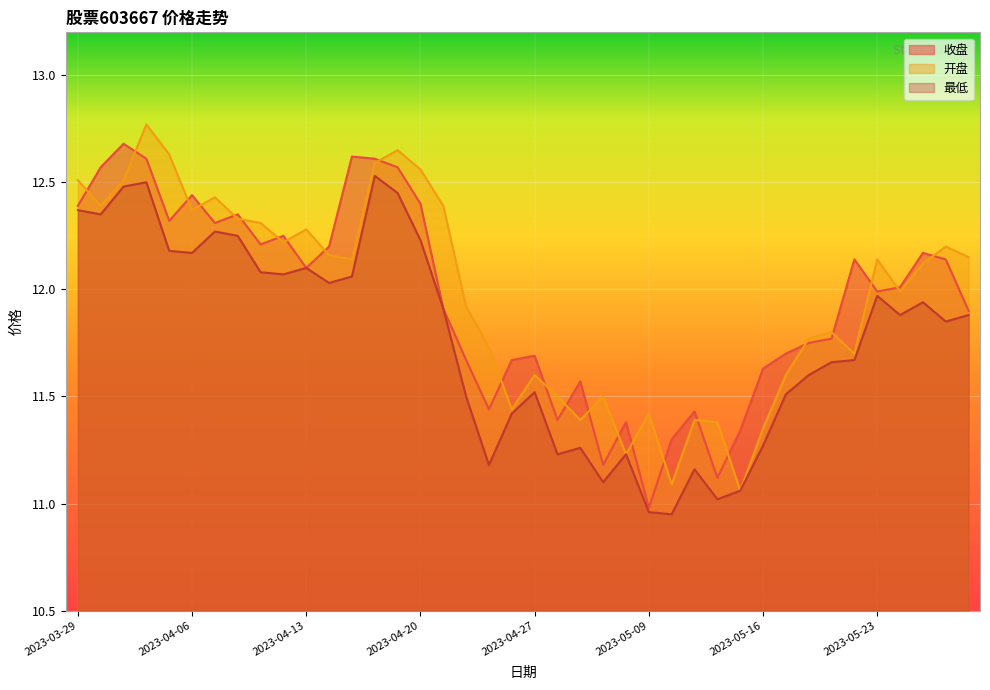

At how many categories does at least one series exceed 12?

23